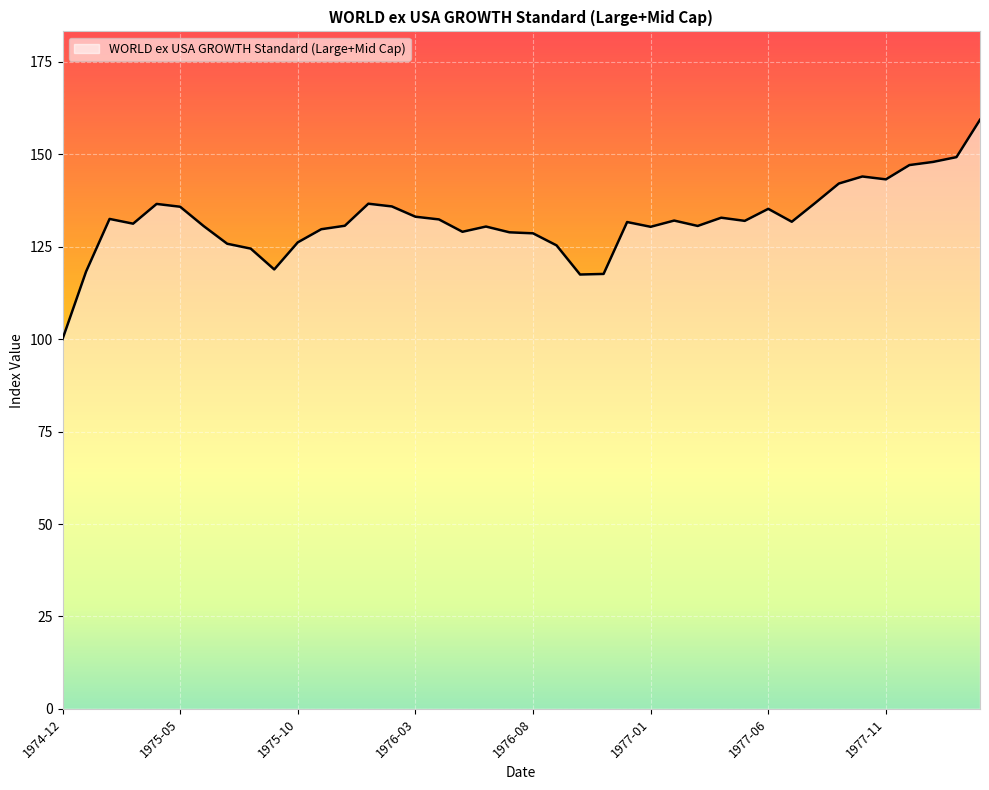

What is the greatest value displayed?

159.3